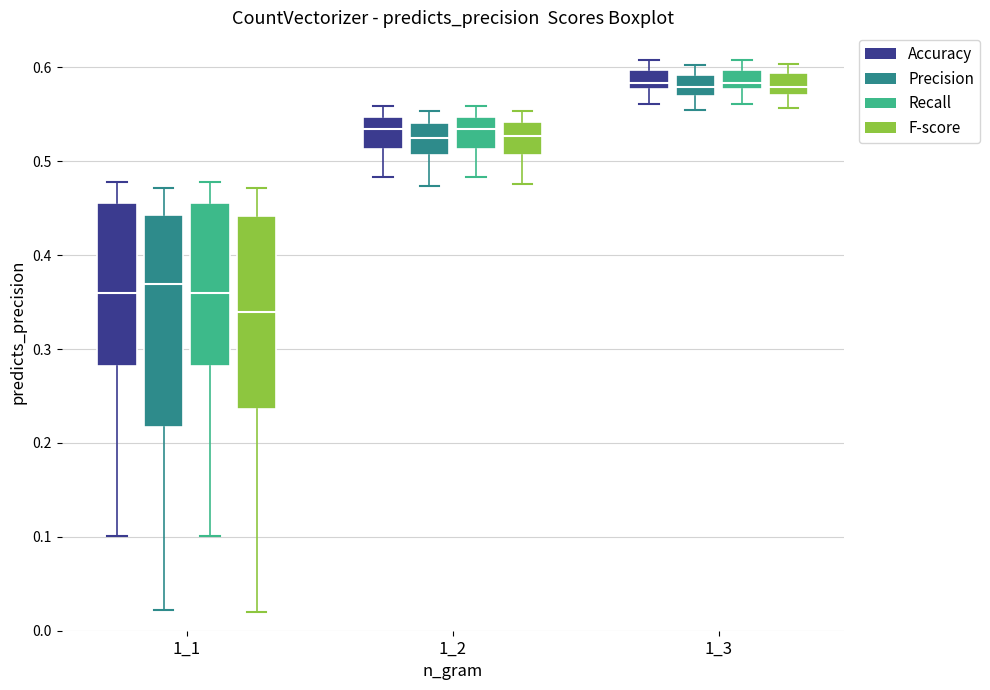

Reading left to right, transcribe this box plot: for each box, give where its median line is, the range the box spans, and where its two whiskers end, as read against the y-axis. The values are not printed on the chart, so give them approximately, as read against the axis.

1_1 (Accuracy): median 0.36, box 0.28 to 0.46, whiskers 0.10 to 0.48
1_1 (Precision): median 0.37, box 0.22 to 0.44, whiskers 0.02 to 0.47
1_1 (Recall): median 0.36, box 0.28 to 0.46, whiskers 0.10 to 0.48
1_1 (F-score): median 0.34, box 0.24 to 0.44, whiskers 0.02 to 0.47
1_2 (Accuracy): median 0.53, box 0.51 to 0.55, whiskers 0.48 to 0.56
1_2 (Precision): median 0.53, box 0.51 to 0.54, whiskers 0.47 to 0.55
1_2 (Recall): median 0.53, box 0.51 to 0.55, whiskers 0.48 to 0.56
1_2 (F-score): median 0.53, box 0.51 to 0.54, whiskers 0.48 to 0.55
1_3 (Accuracy): median 0.58 (just above the box's lower edge), box 0.58 to 0.60, whiskers 0.56 to 0.61
1_3 (Precision): median 0.58, box 0.57 to 0.59, whiskers 0.56 to 0.60
1_3 (Recall): median 0.58 (just above the box's lower edge), box 0.58 to 0.60, whiskers 0.56 to 0.61
1_3 (F-score): median 0.58, box 0.57 to 0.59, whiskers 0.56 to 0.60